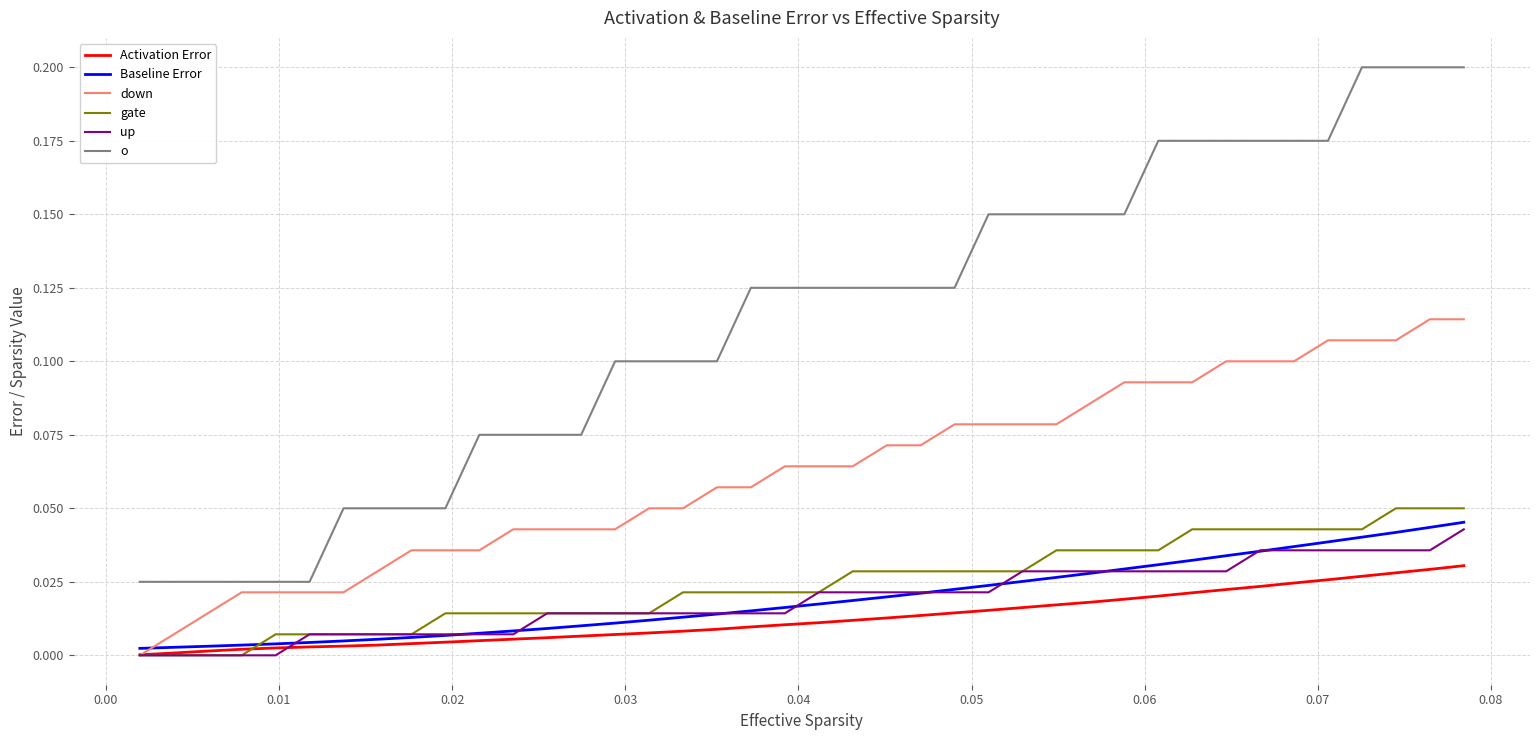

What are all the series names shown in the legend?

Activation Error, Baseline Error, down, gate, up, o